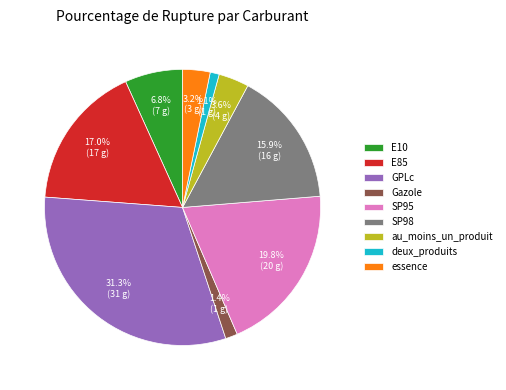

The SP98 slice represents 16% of the pie. True or false?

True